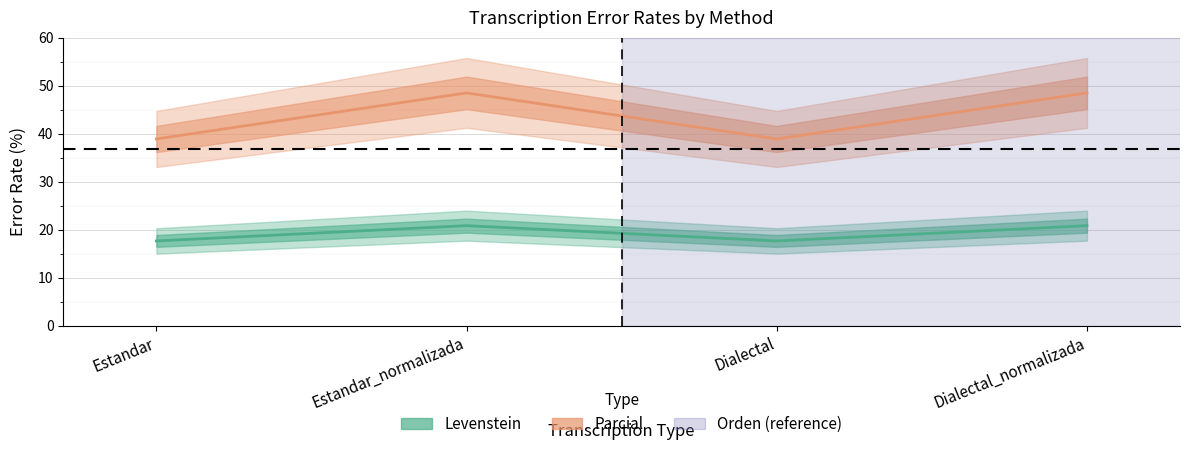

Reading left to right, extract all data points from this chart.

Levenstein: 17.6	20.8	17.6	20.8
Parcial: 38.9	48.5	38.9	48.5